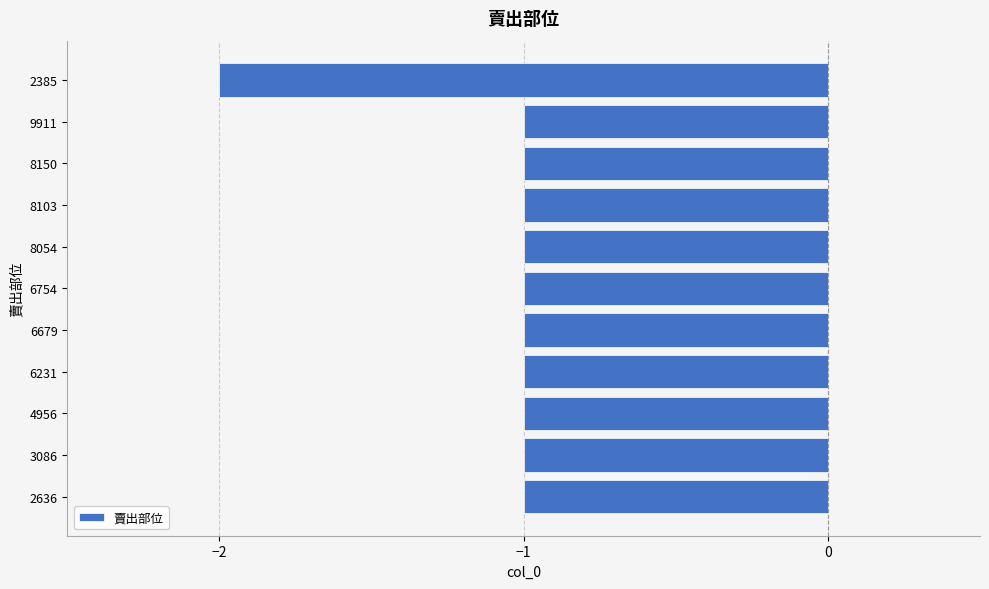

Does the chart contain any negative values?

Yes